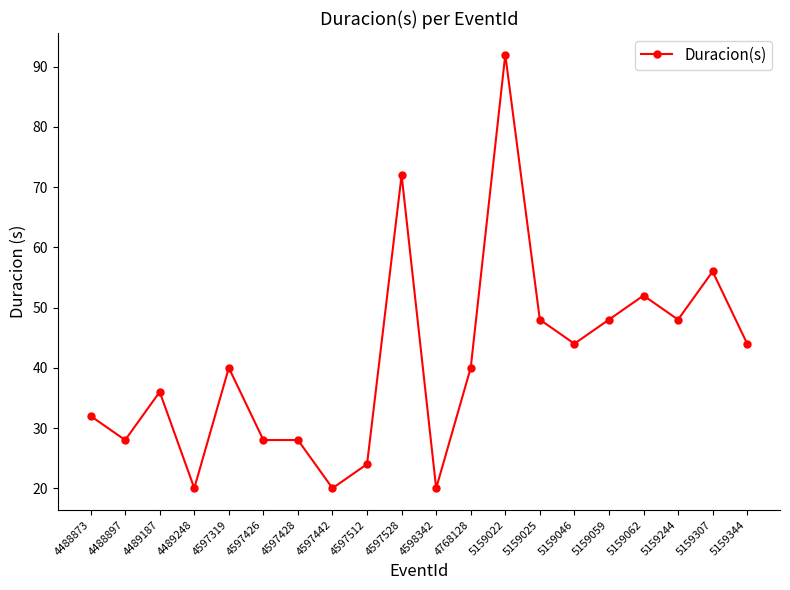

At which label is the value closest to 56?

5159307